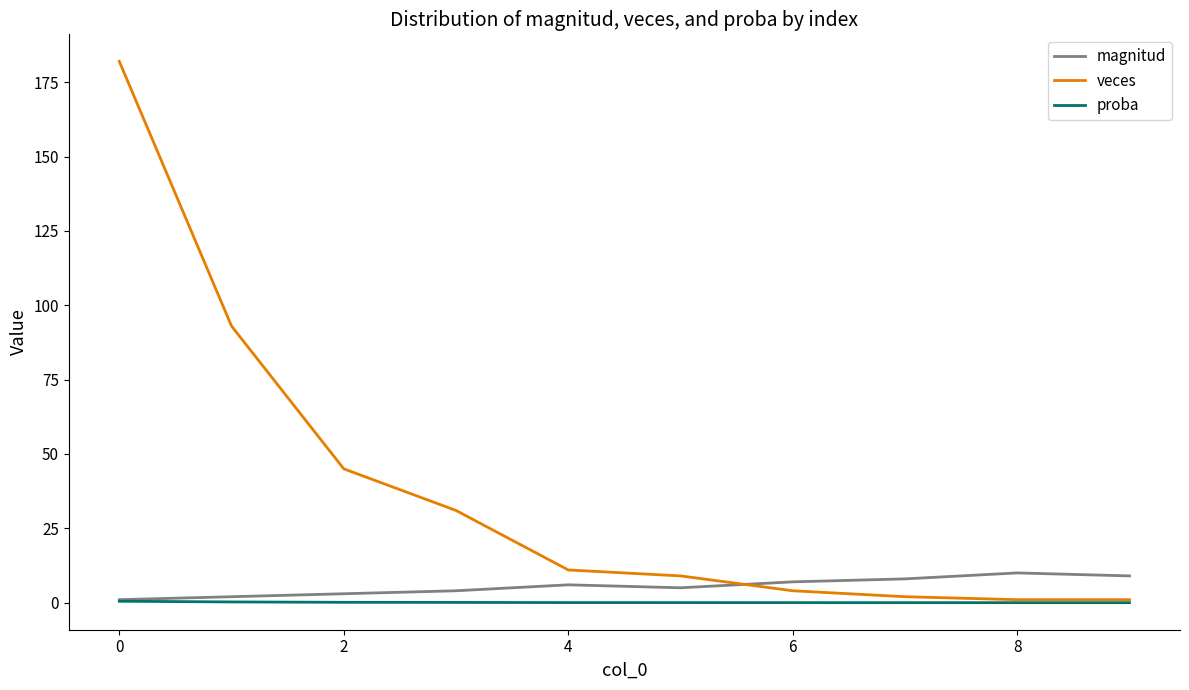

How many times do veces and magnitud cross each other?

1